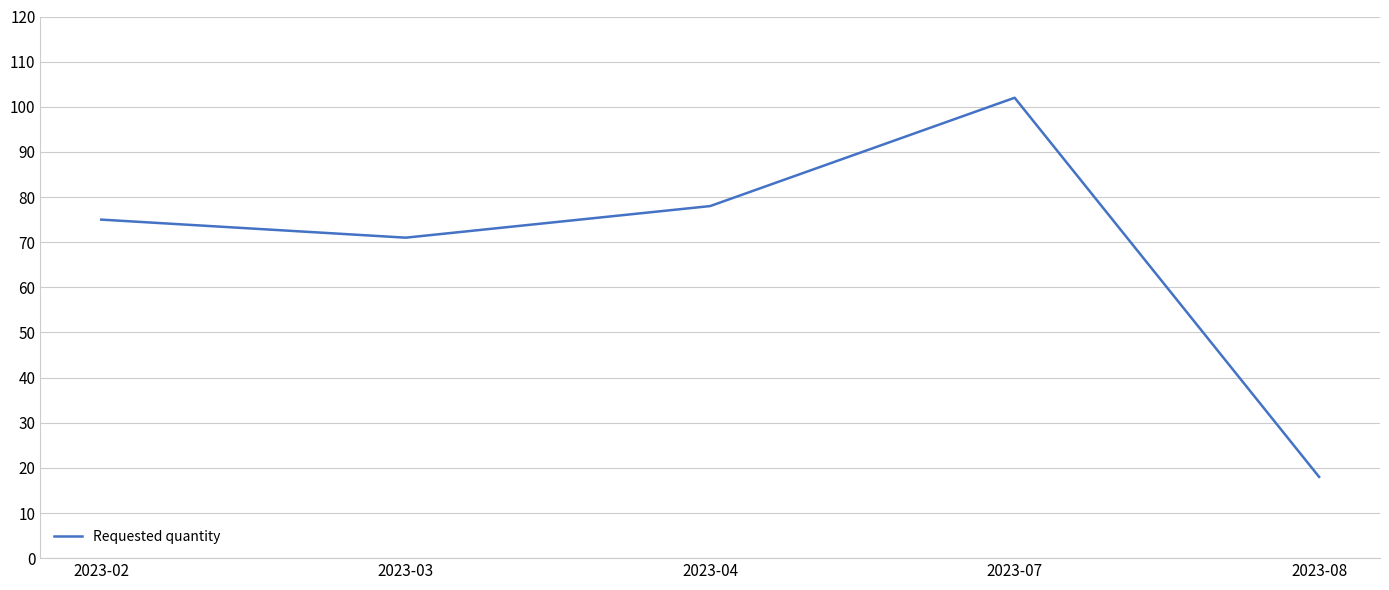

What is the ratio of the value at 2023-04 to the value at 2023-03?

1.1